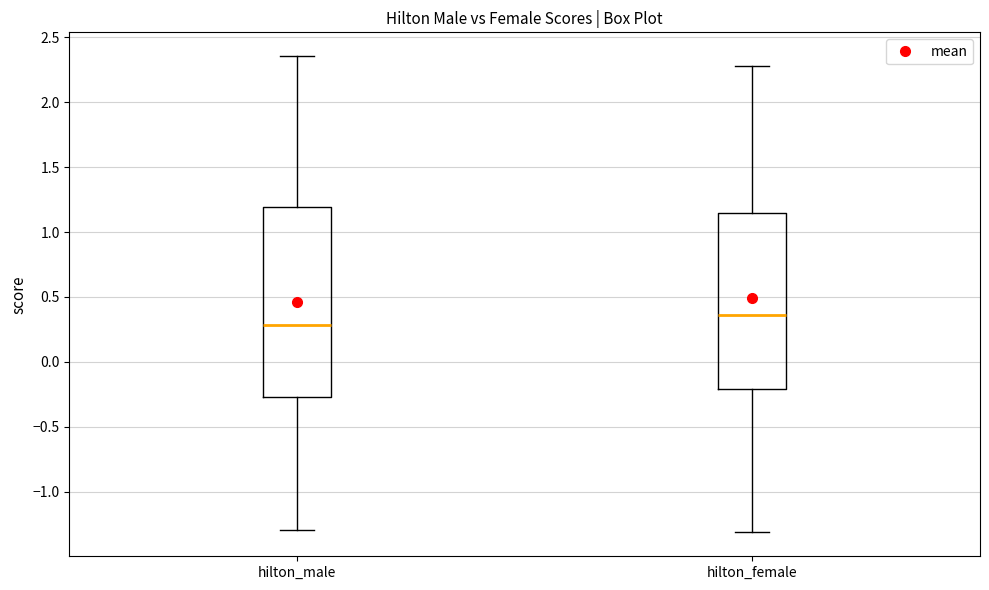

Which box has the highest median line?

hilton_female